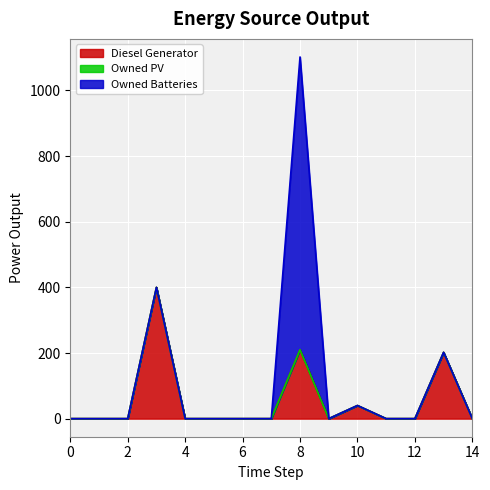

Between 13 and 14, which series saw the biggest shift?

Diesel Generator